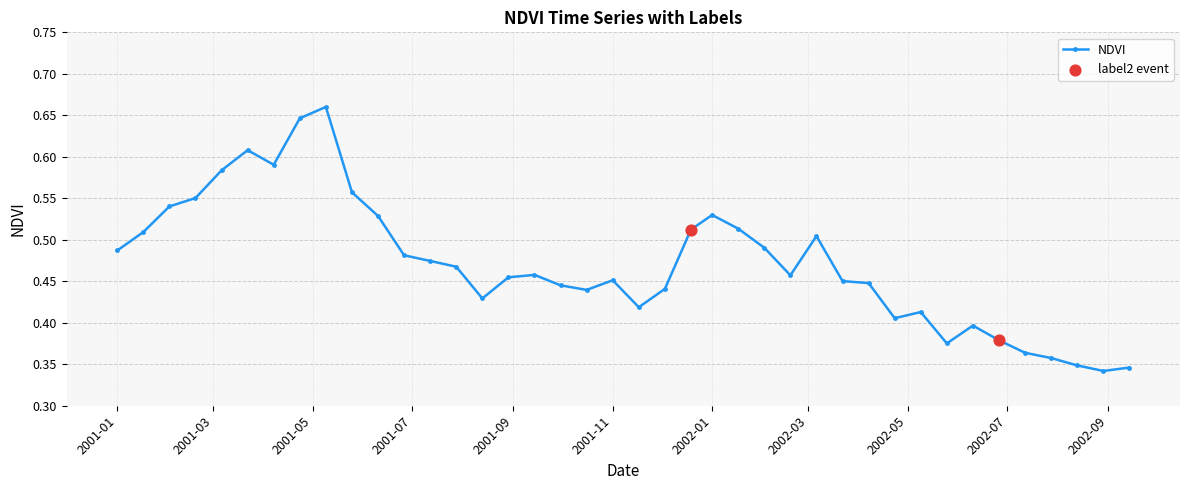

How many values are between 0 and 1?

40